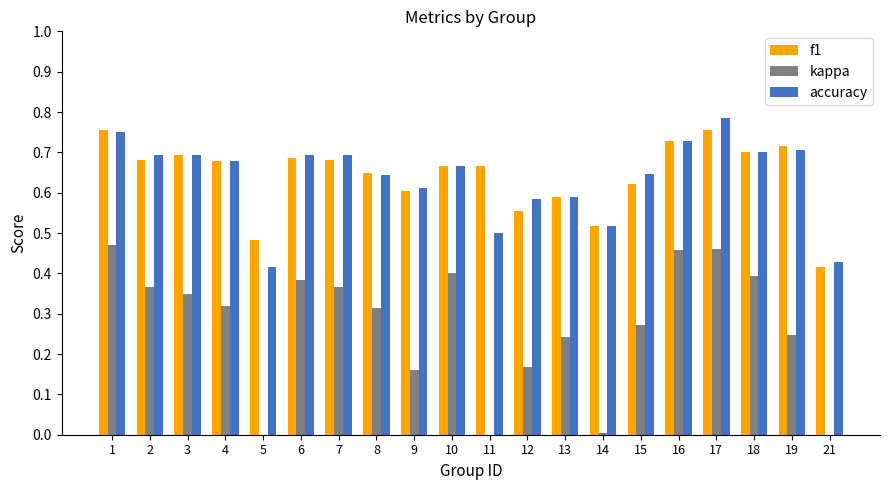

At which label does f1 reach its peak?

1